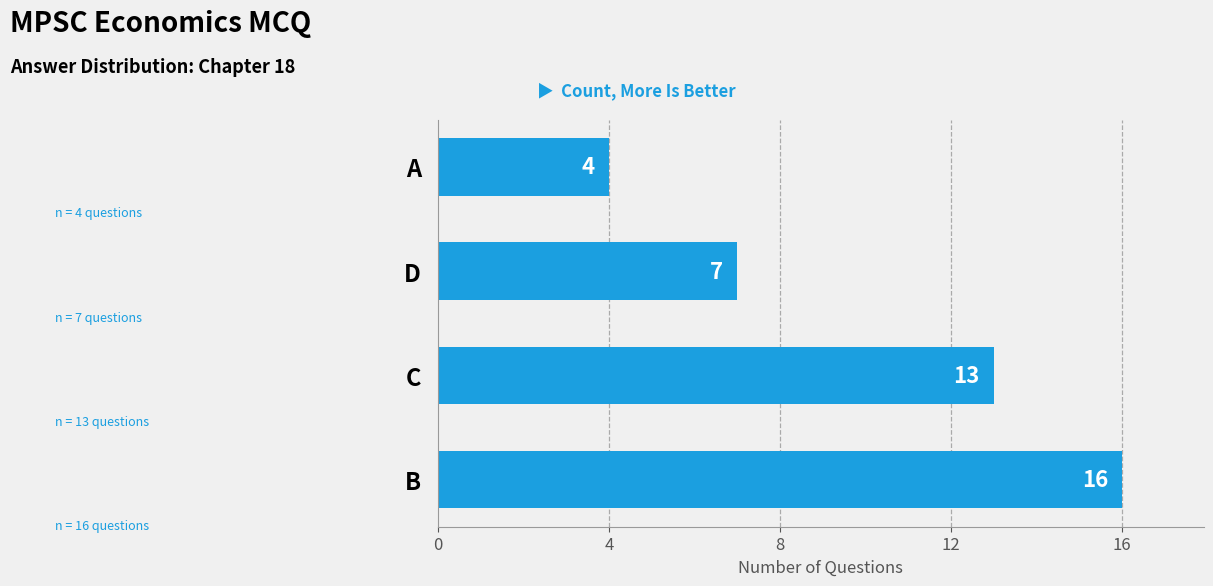

How many values are below 13?

2